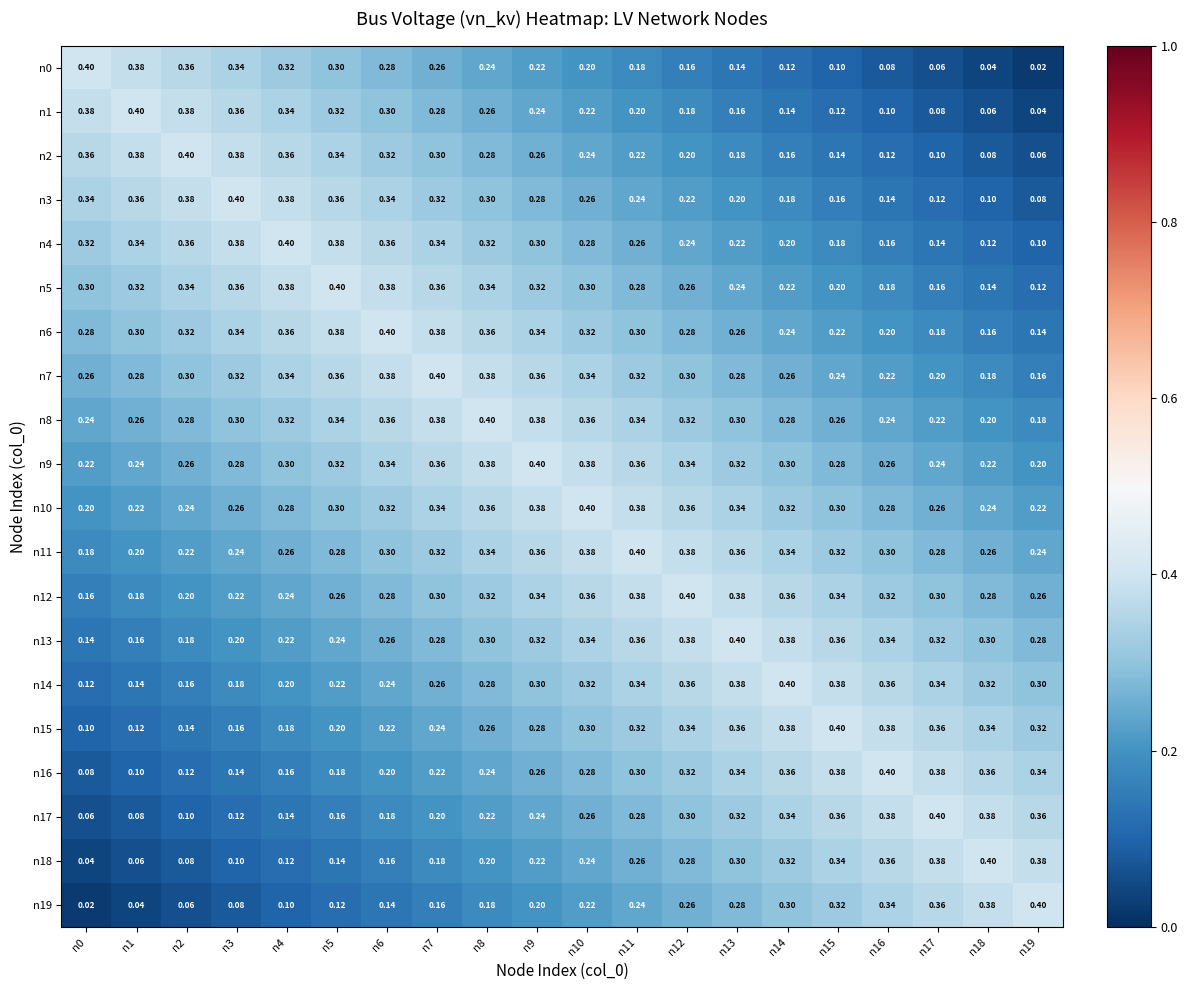

Is the value of n9 at n0 greater than the value of n12 at n9?

No